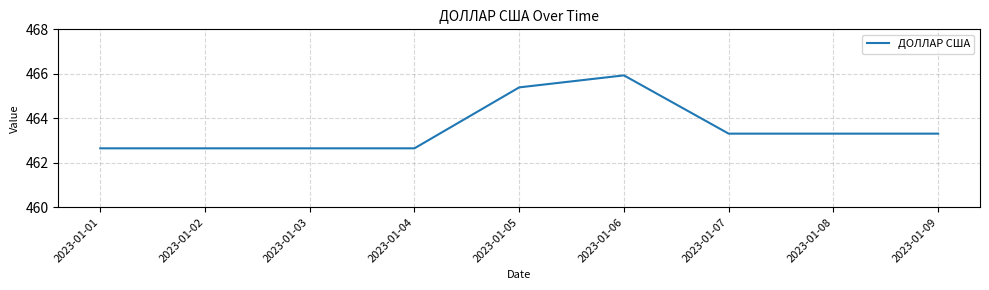

Where does the data first go above 463?

2023-01-05